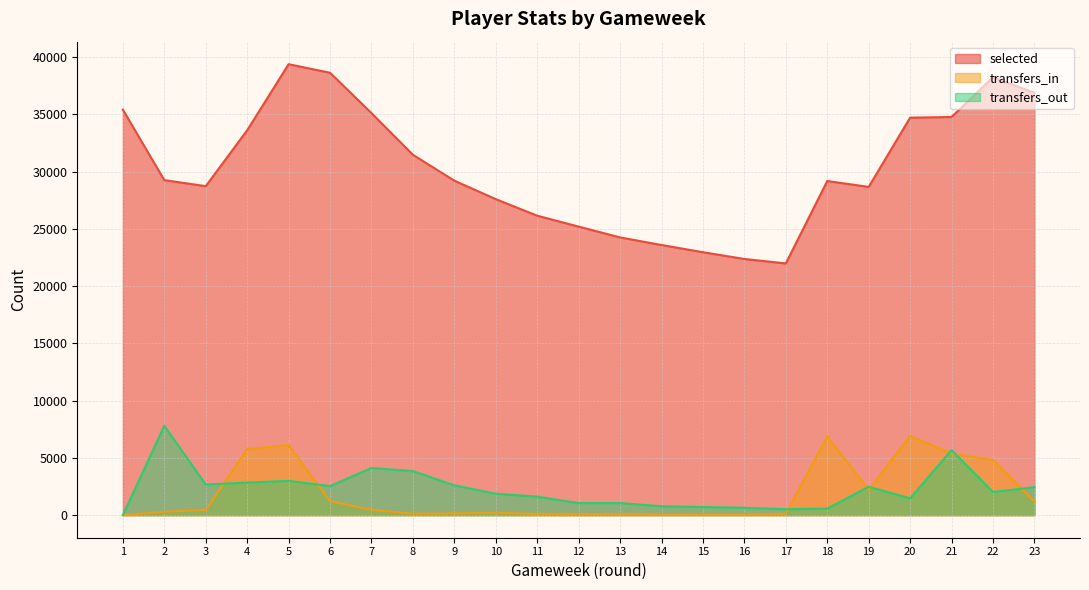

What is the total value across all series at 7?

39696